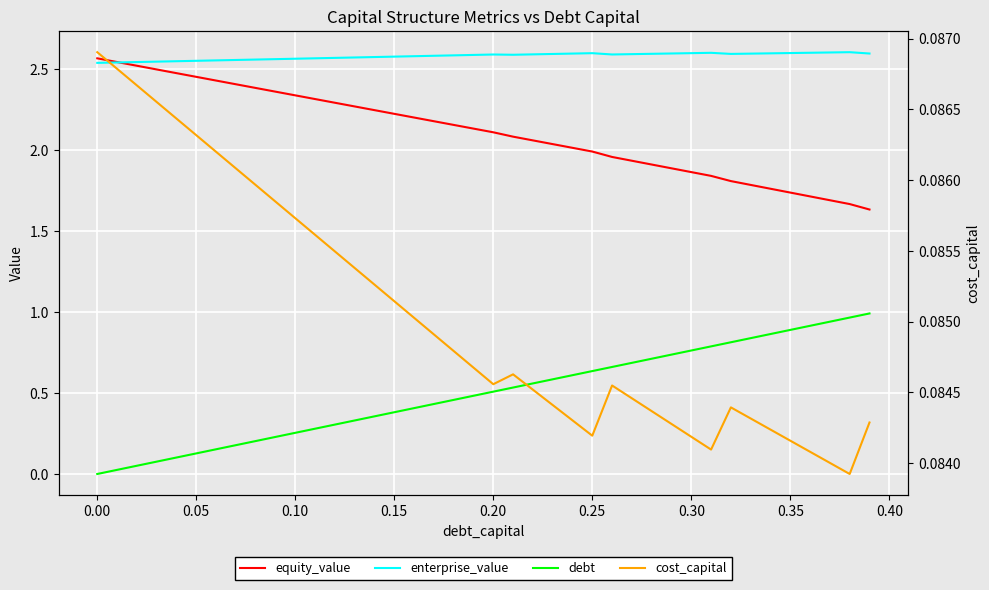

At which category does cost_capital reach its first local valley?

0.20